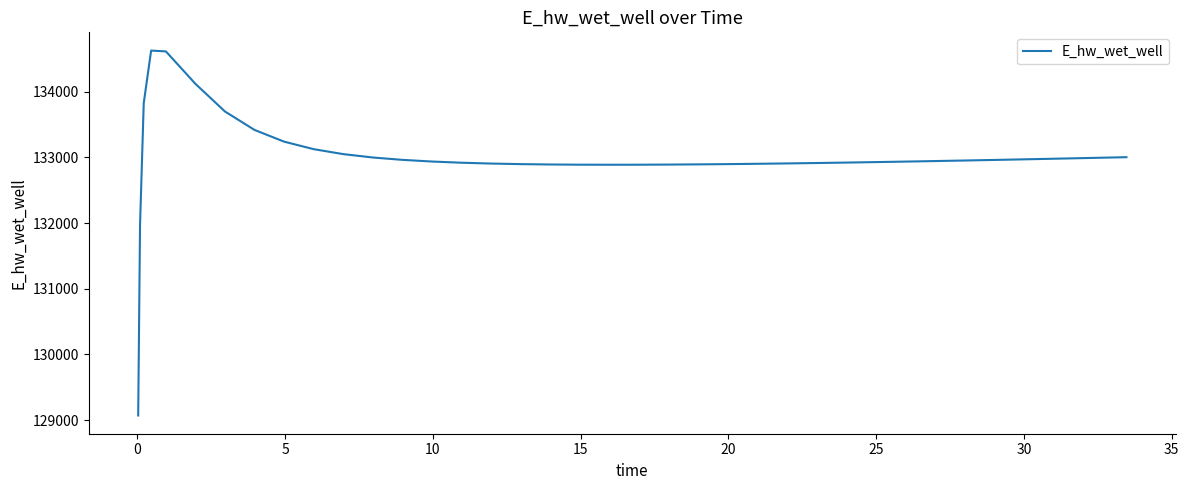

What is the smallest value displayed?

129070.3